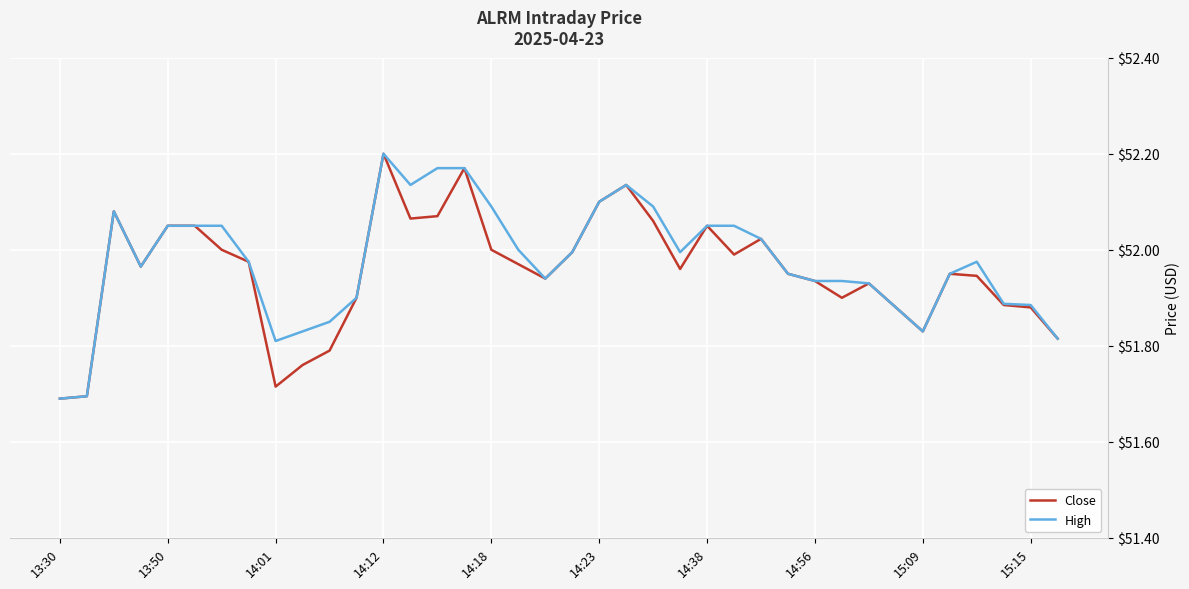

Which category has the highest value across all series?

14:12